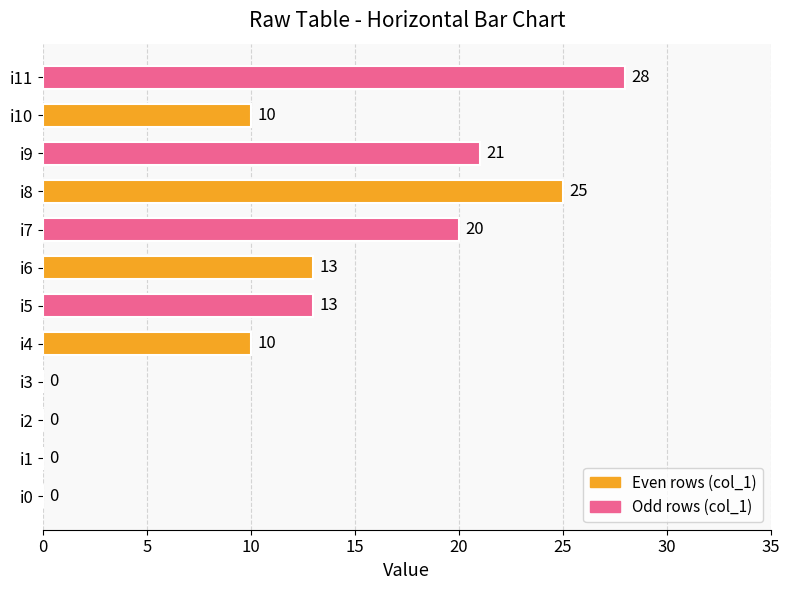

What is the greatest value displayed?

28